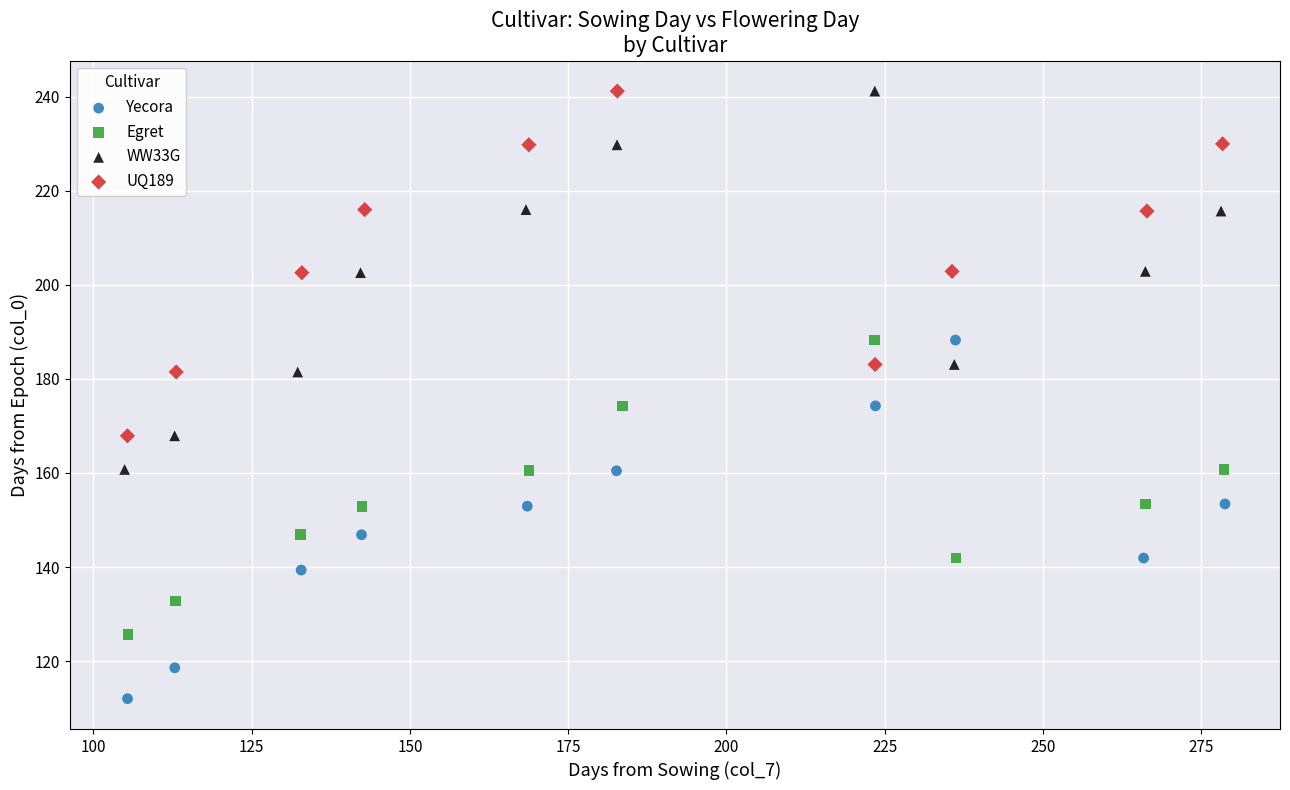

Which series contains the lowest Y value?

Yecora